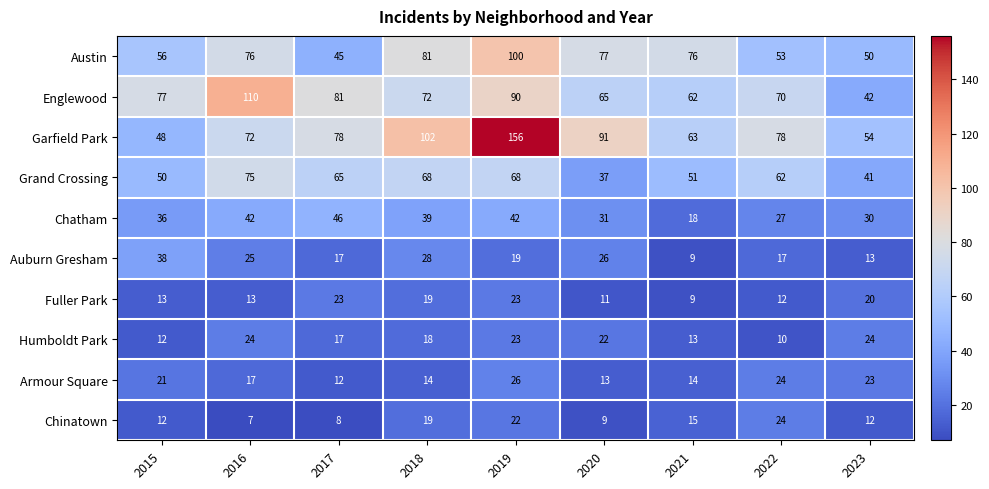

The Englewood series shows 81 at 2017. True or false?

True